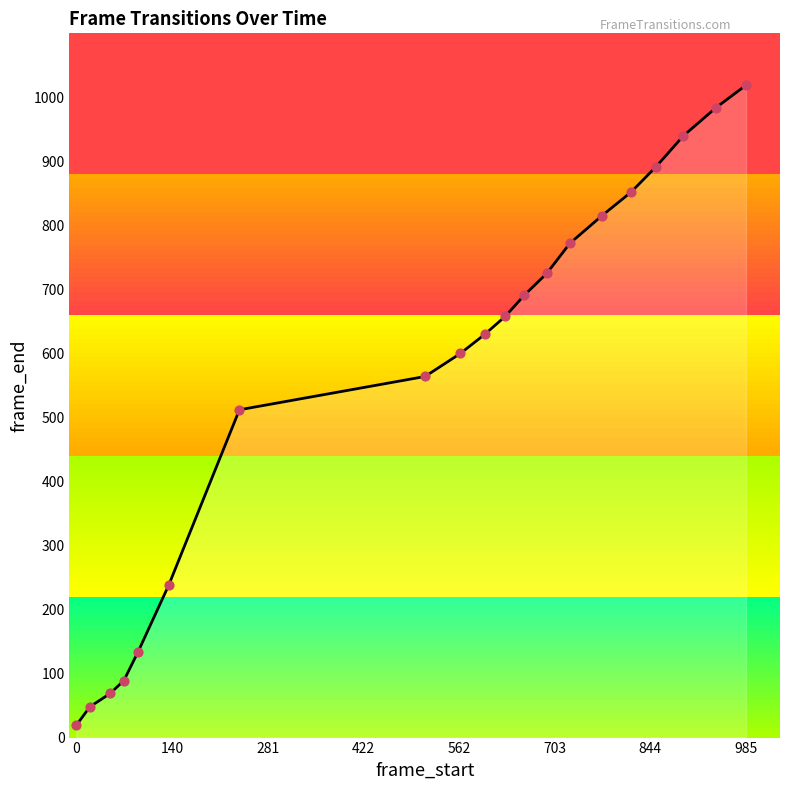

What is the maximum value shown in the chart?

1019